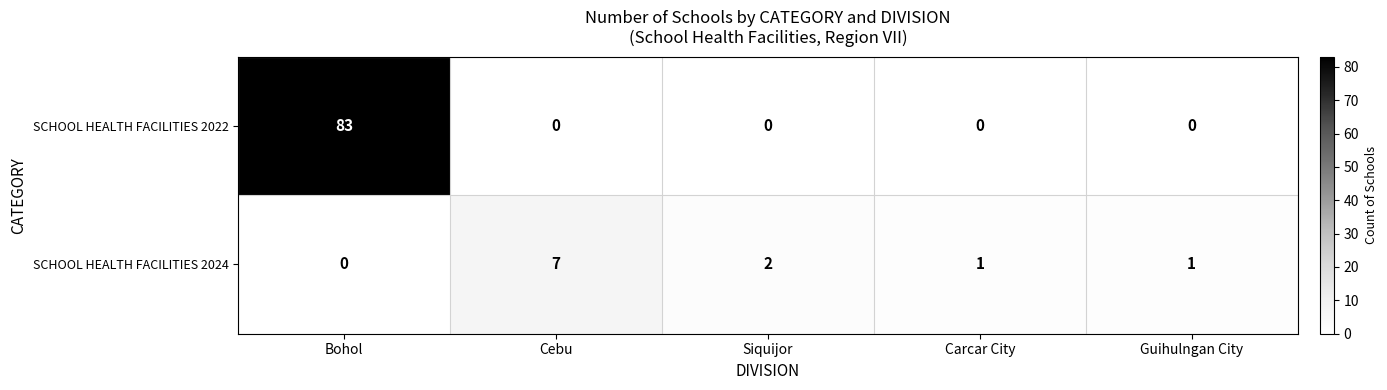

At how many categories does at least one series exceed 57?

1